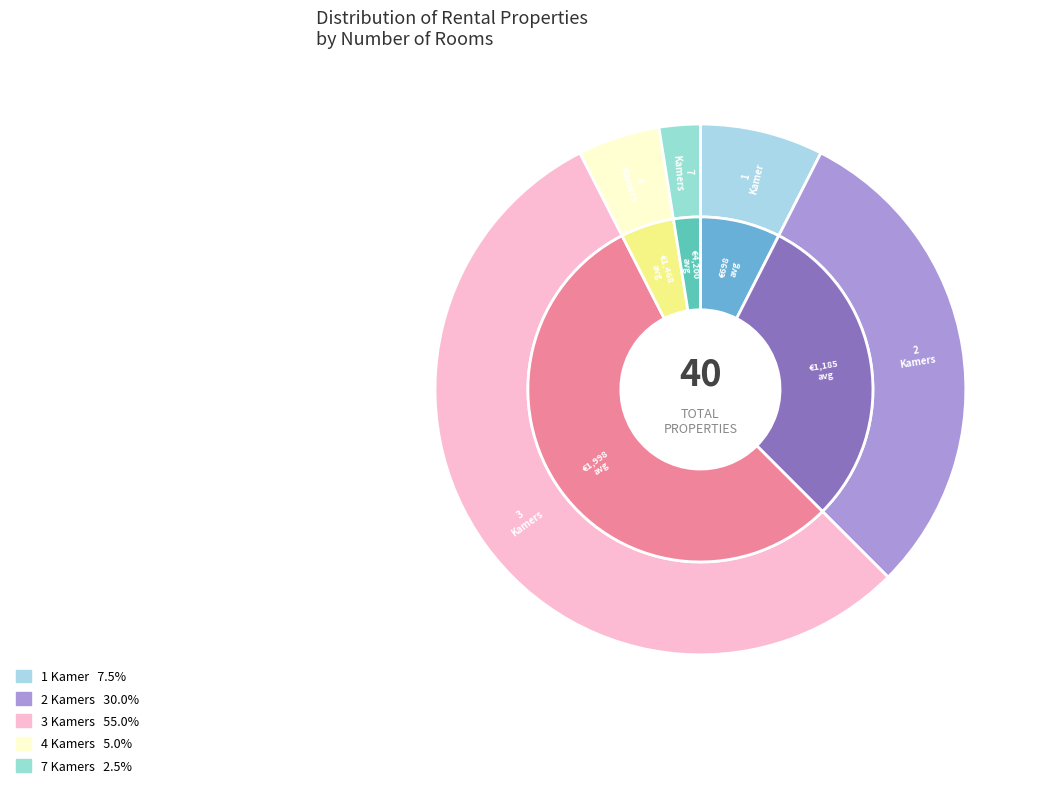

Rank the categories by value from highest to lowest.

3 Kamers, 2 Kamers, 1 Kamer, 4 Kamers, 7 Kamers